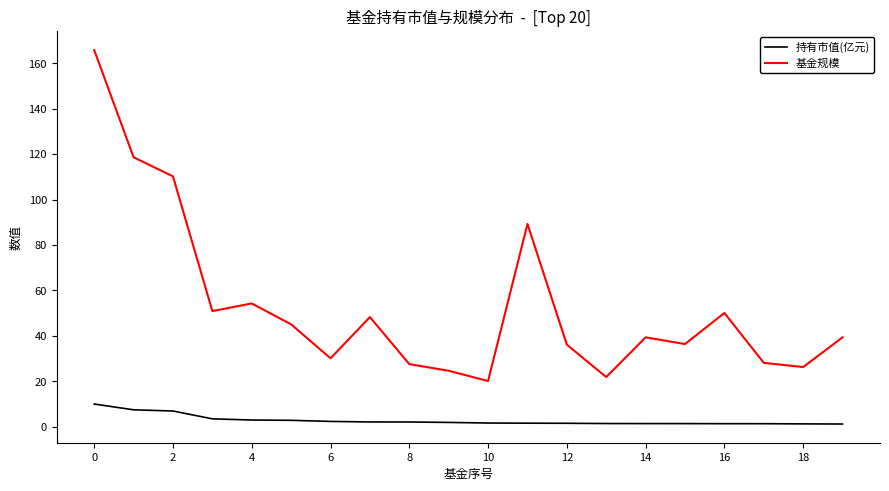

At how many categories does at least one series exceed 136?

1